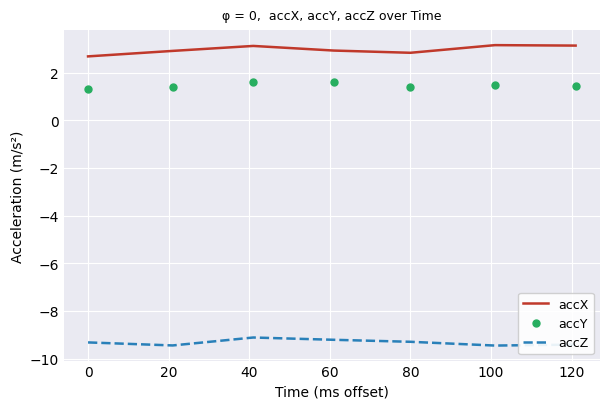

True or false: accY and accZ cross at least once.

False